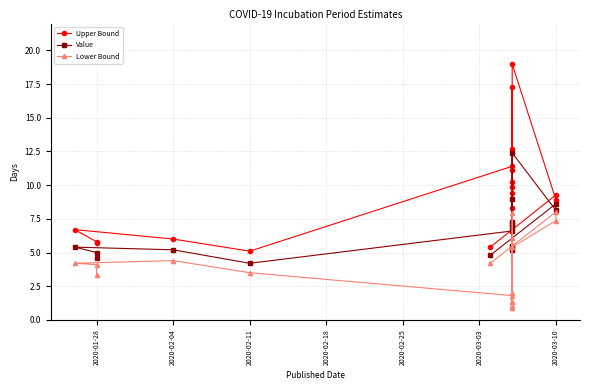

How many lines are shown in the chart?

3